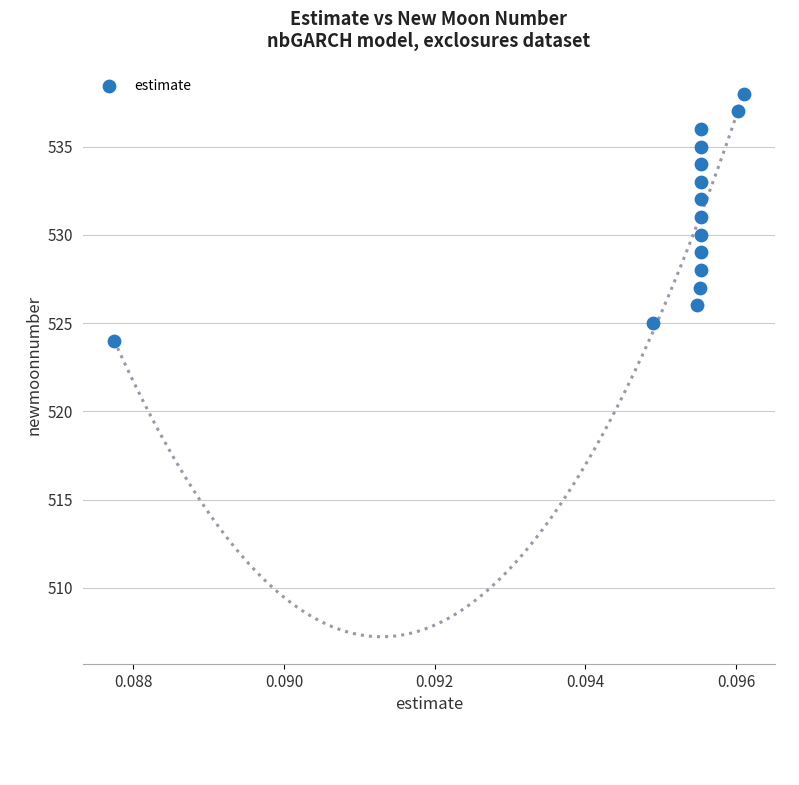

What is the range of Y values (max minus min)?

14